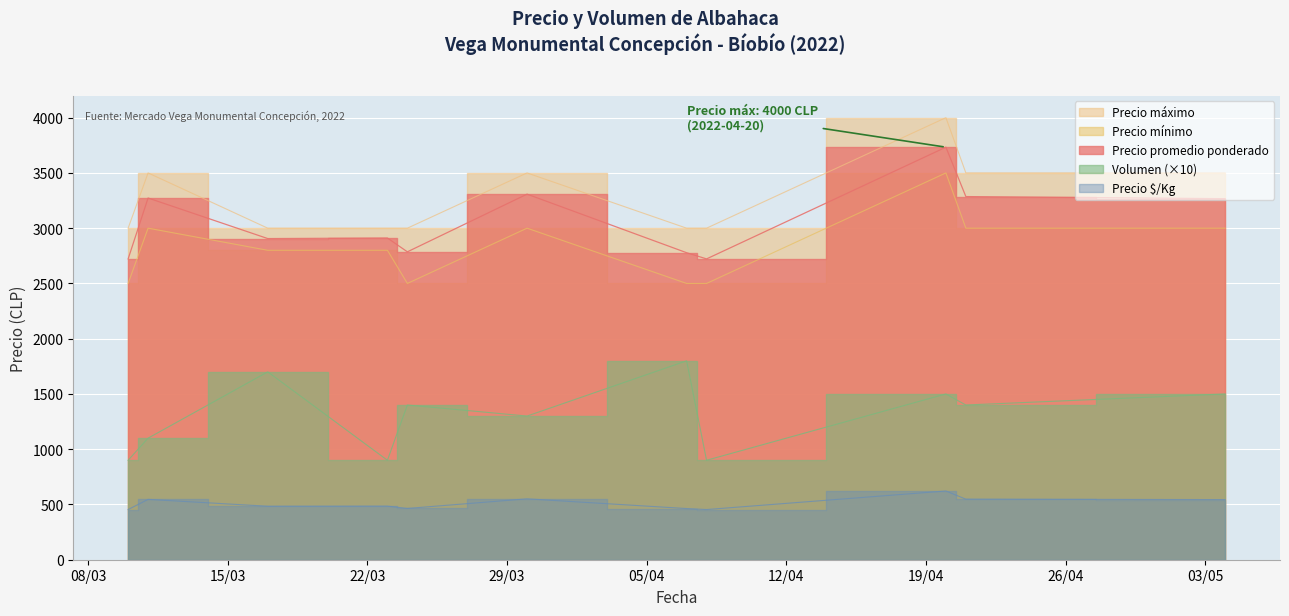

What position from the left is 2022-04-08?

8